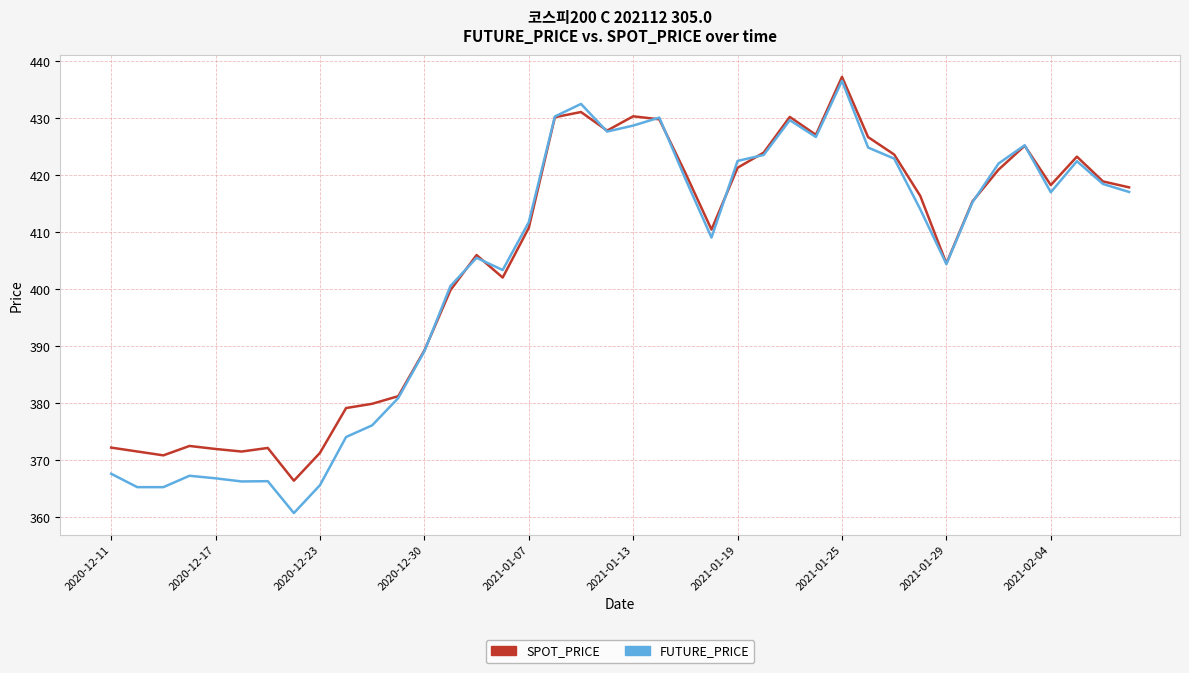

Which series has the widest spread of values?

FUTURE_PRICE